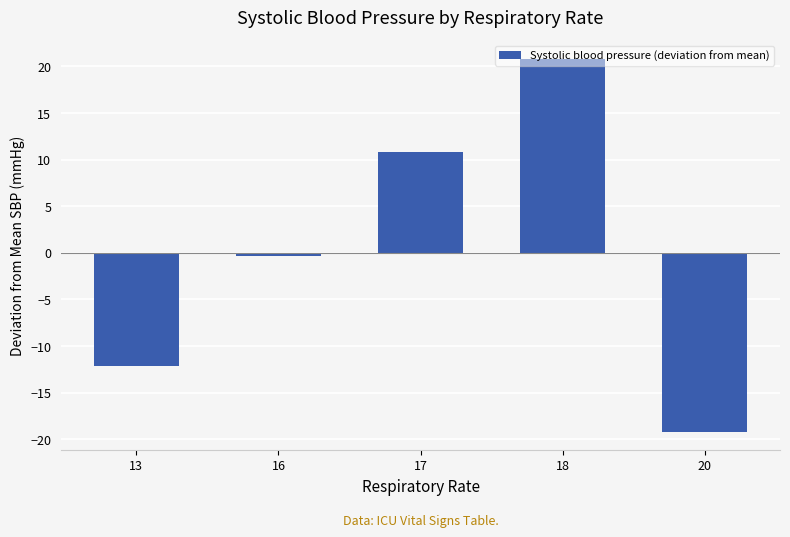

Between 16 and 13, which is larger?

16